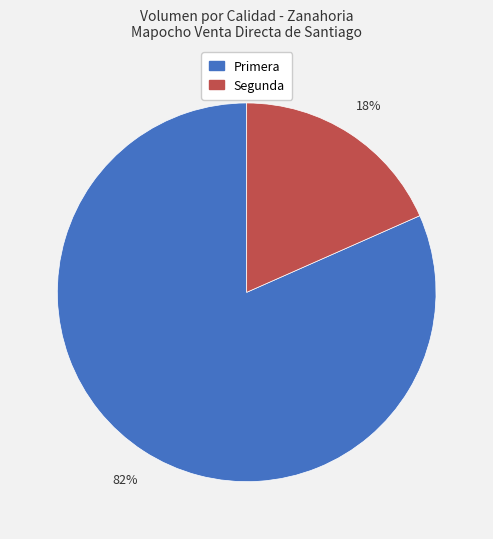

Which slice represents more than half of the pie?

Primera